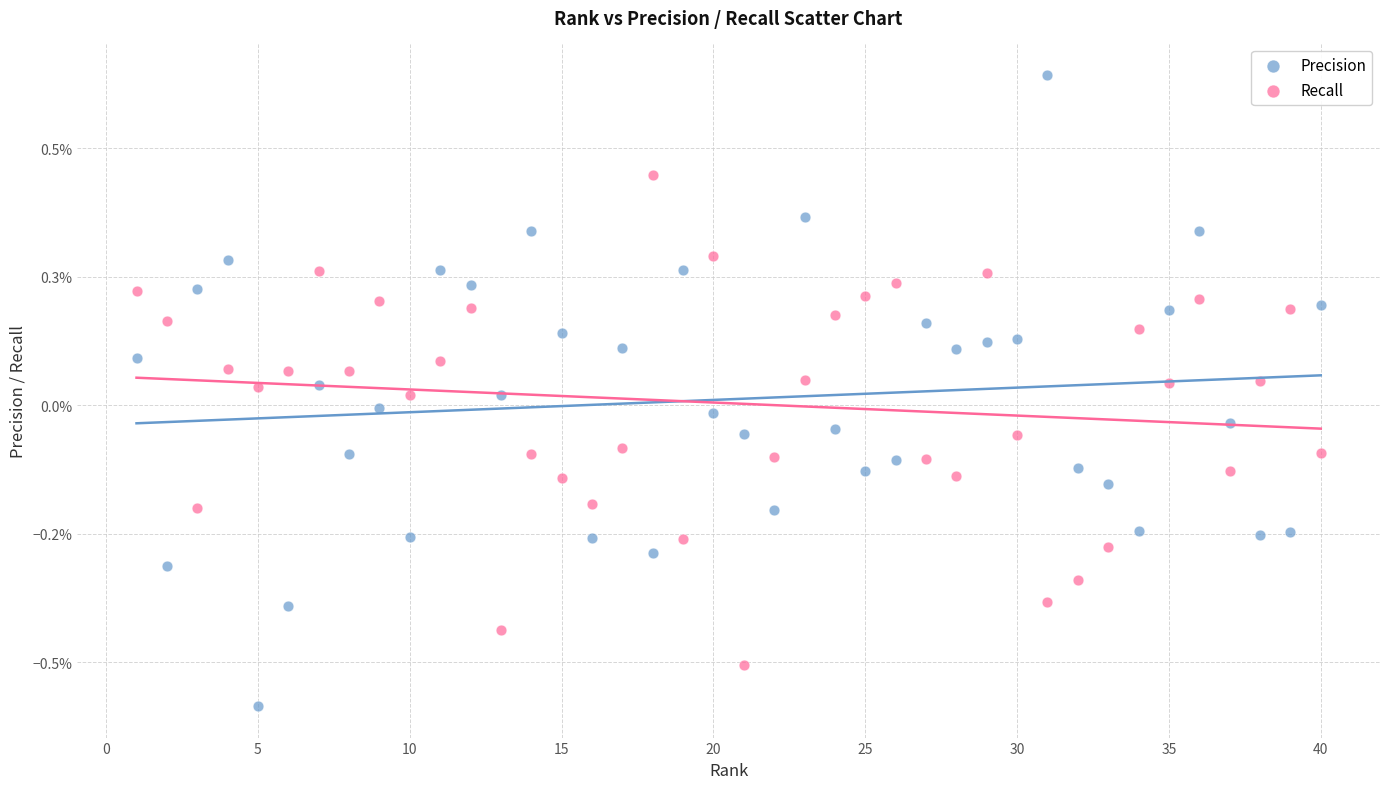

Which series contains the highest Y value?

Precision